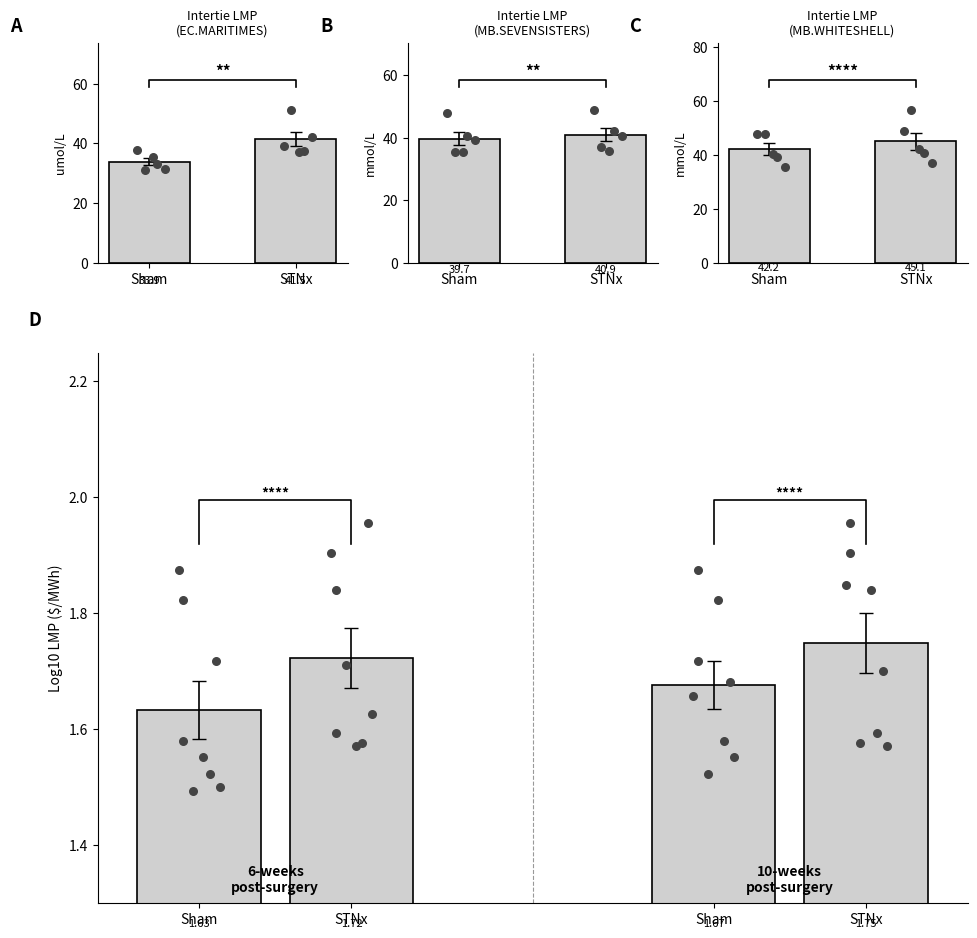

Between STNx and Sham, which is larger?

STNx